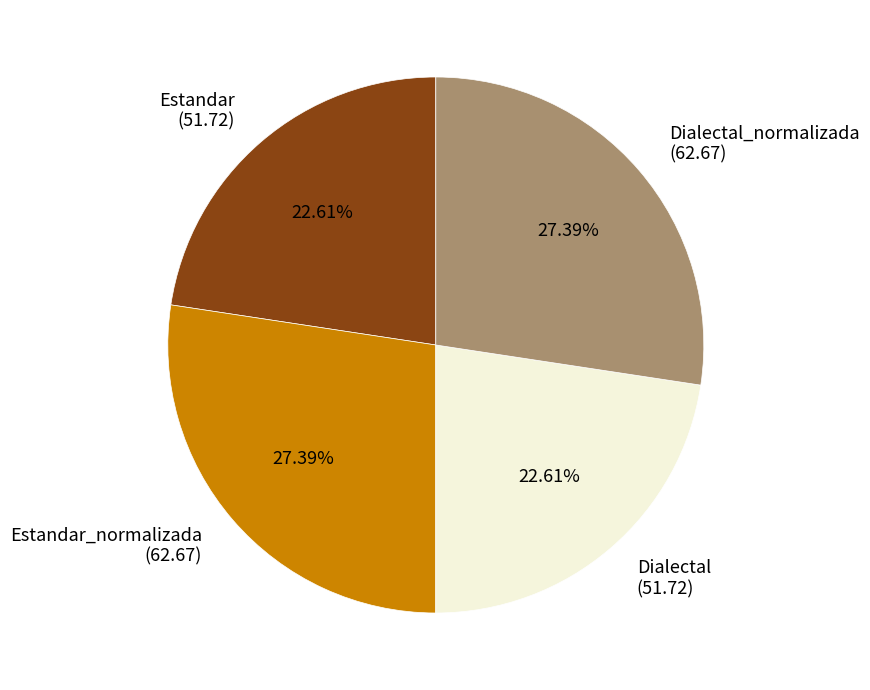

Does Dialectal_normalizada (62.67) represent more than half of the total?

No